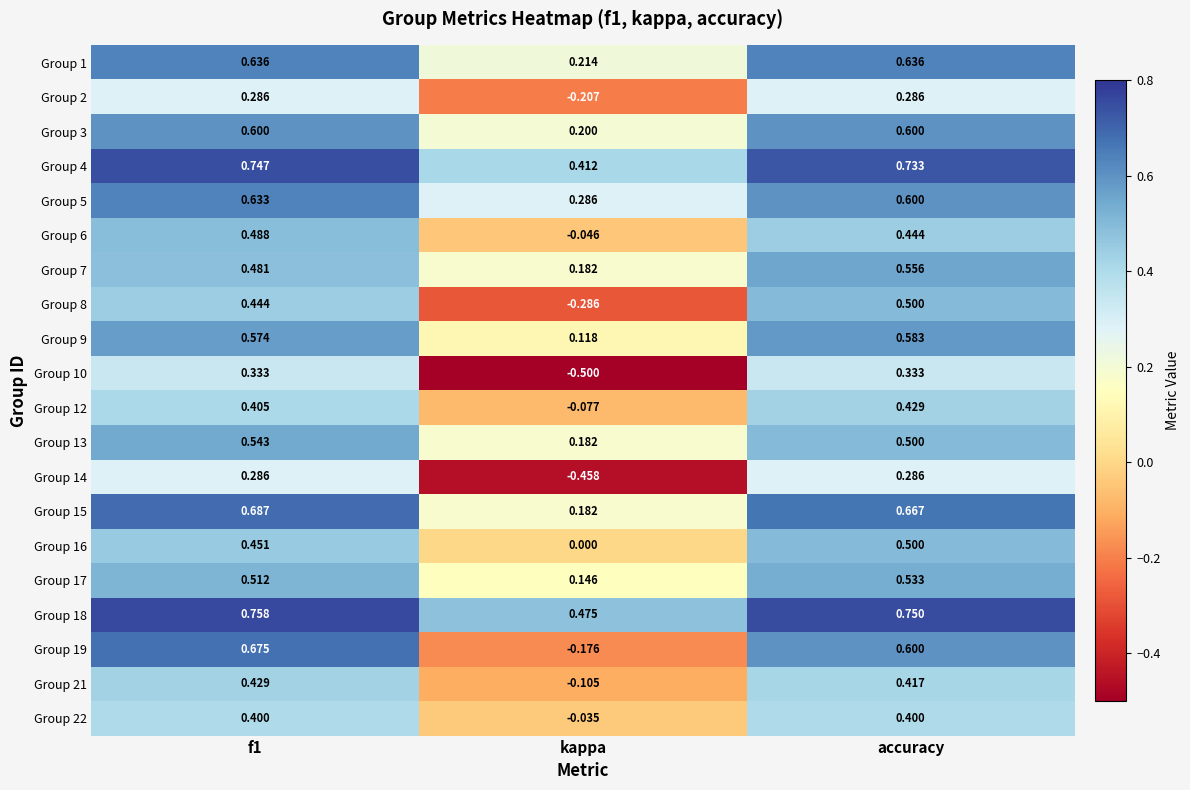

Which category has the lowest value across all series?

kappa